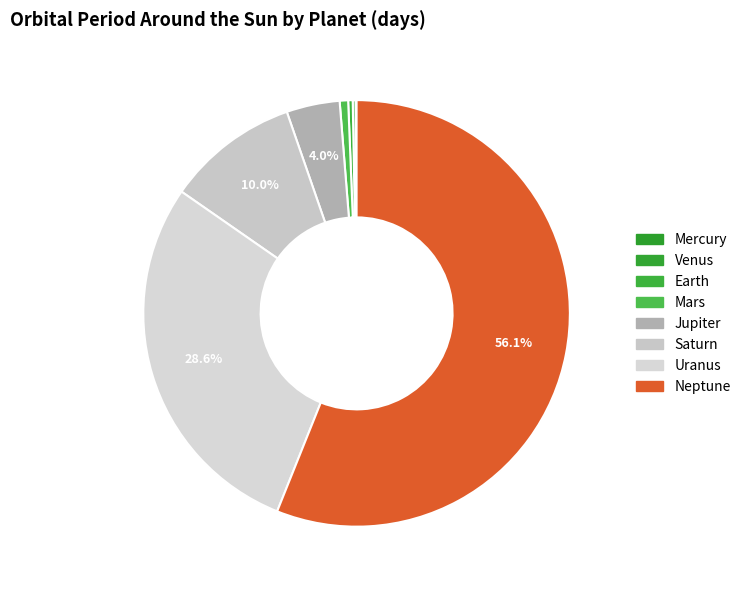

What is the total percentage of Jupiter and Earth?

4.4%